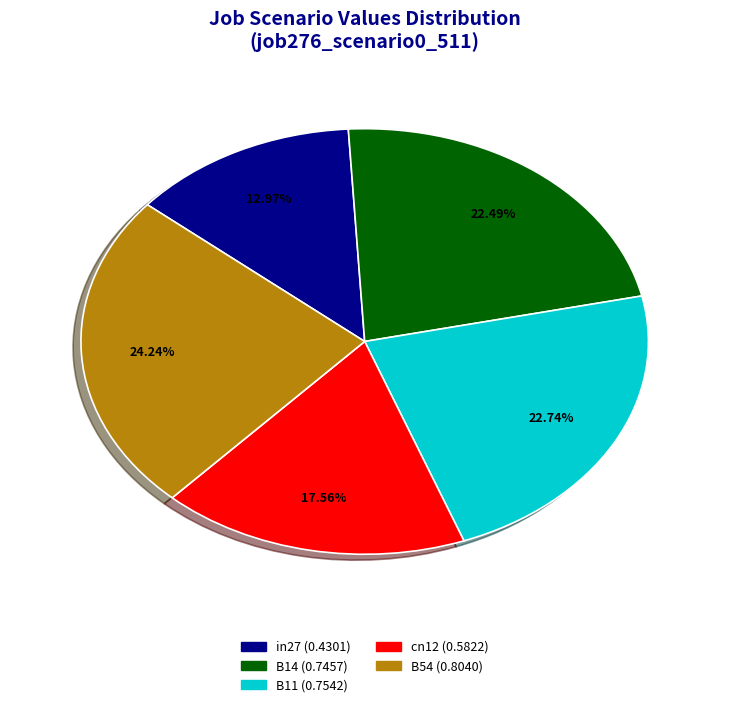

Which slice is the largest?

B54